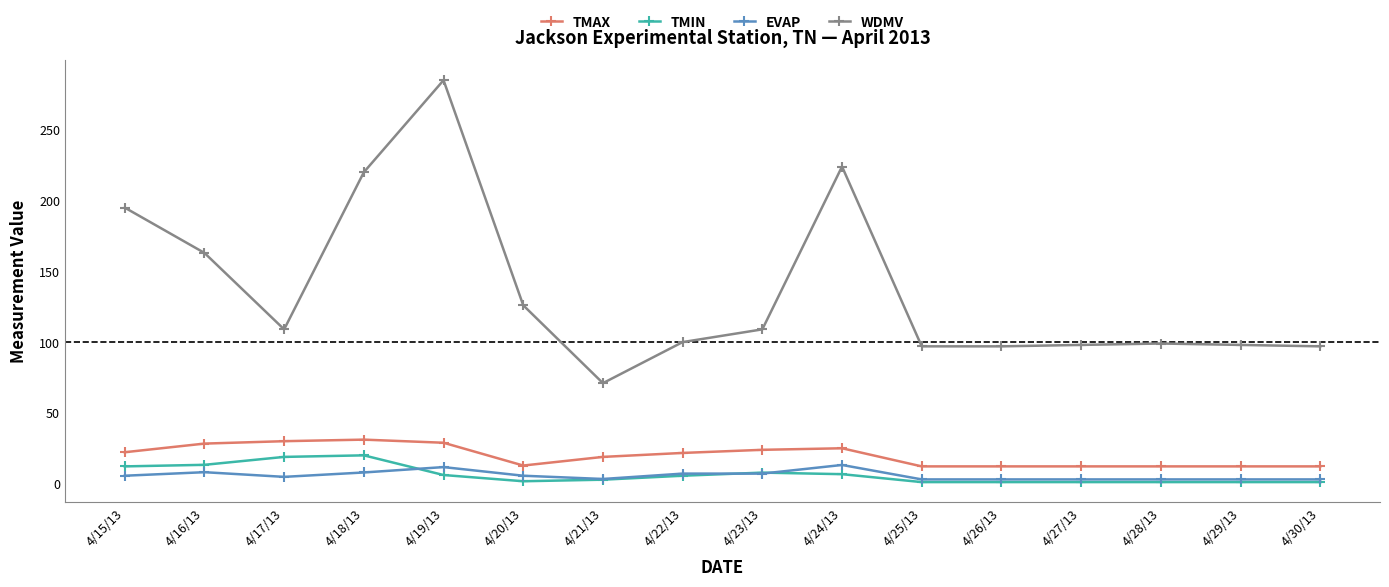

Which series has the widest spread of values?

WDMV